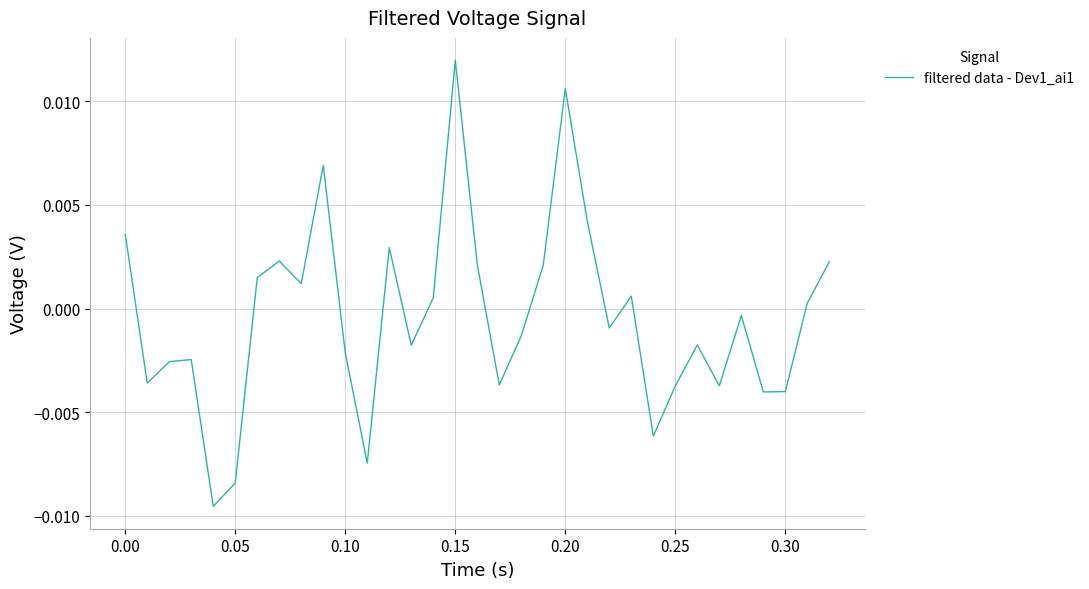

Is this an area chart (filled region under the line)?

No